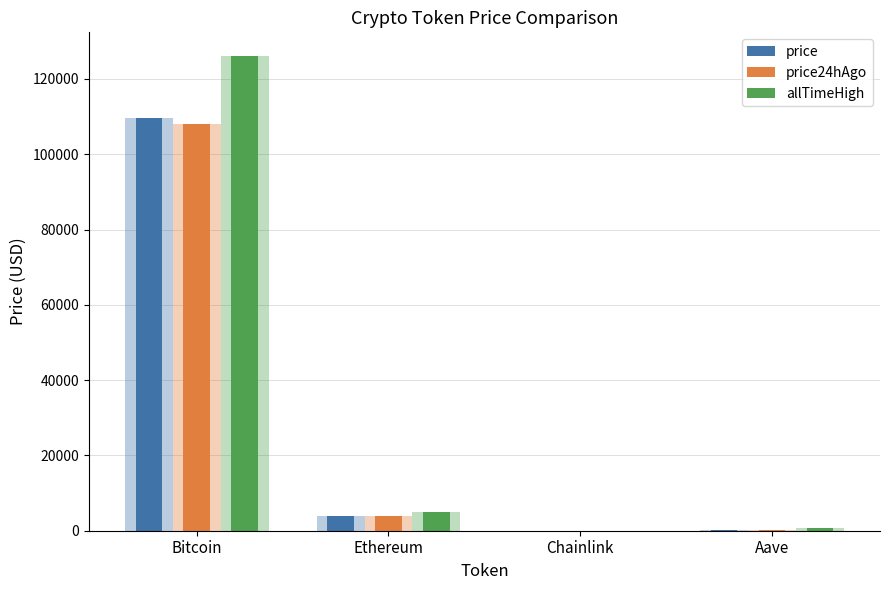

How many bars are there in total?

12